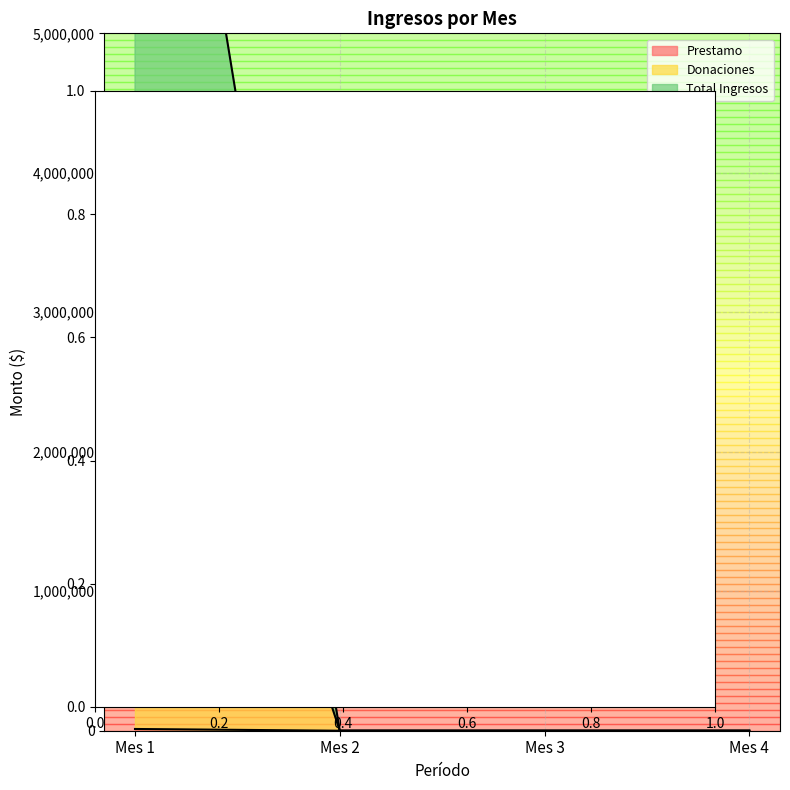

How many Total Ingresos values are between 0 and 9001000?

4